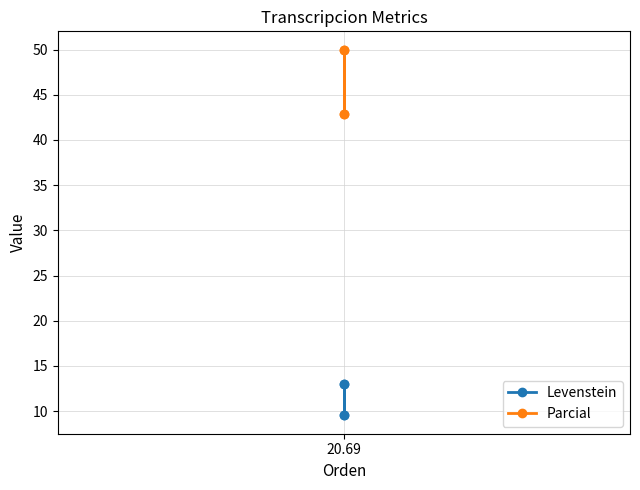

How many data points does each series have?

4